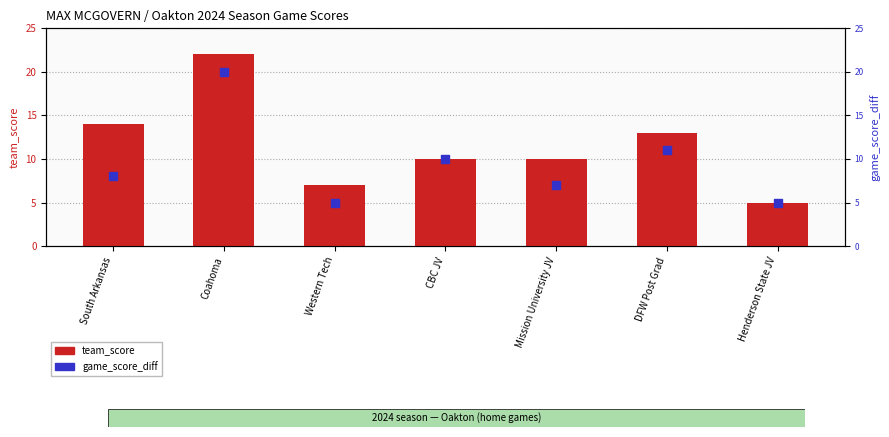

At which category is the sum across all series the highest?

Coahoma